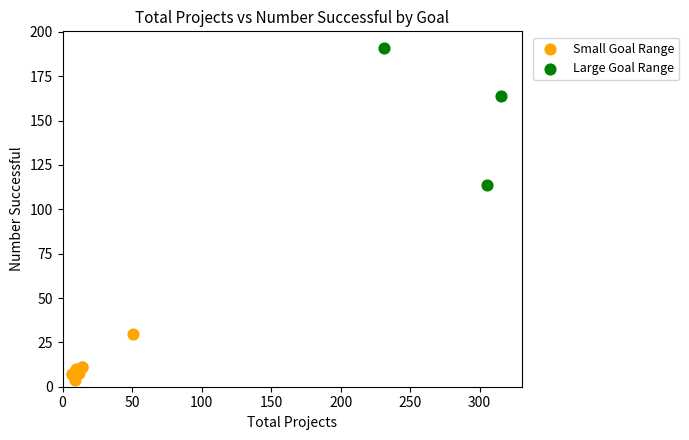

Which series contains the highest Y value?

Large Goal Range